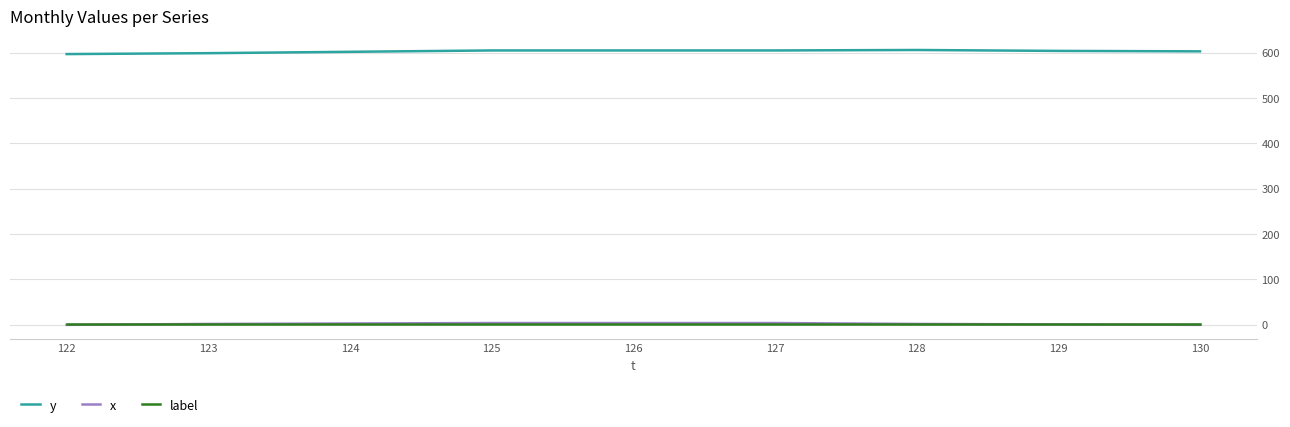

How many lines are shown in the chart?

3